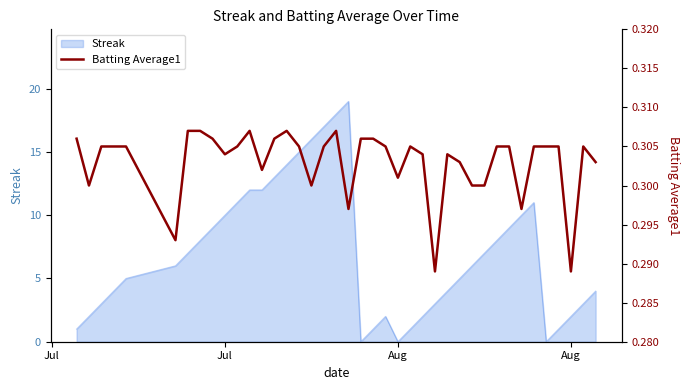

What is the value of the 19th point from the left?

0.3